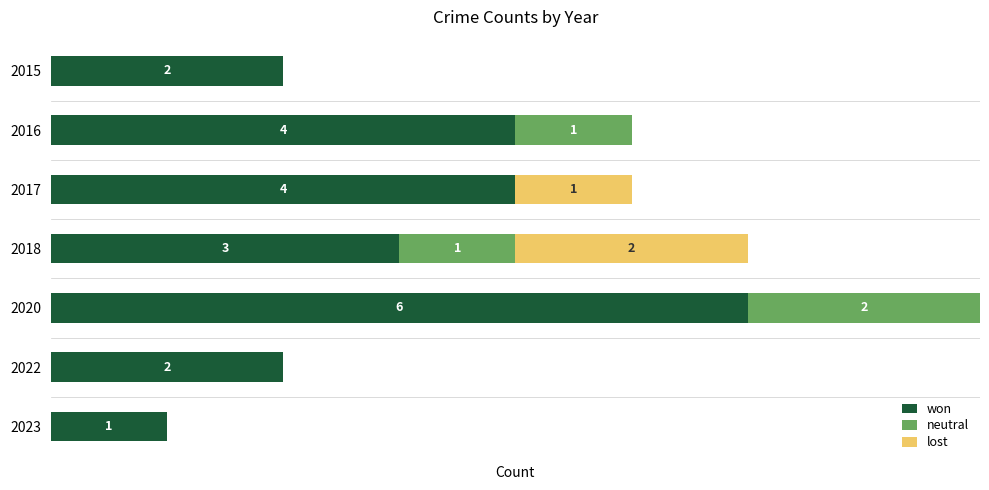

What are all the series names shown in the legend?

won, neutral, lost